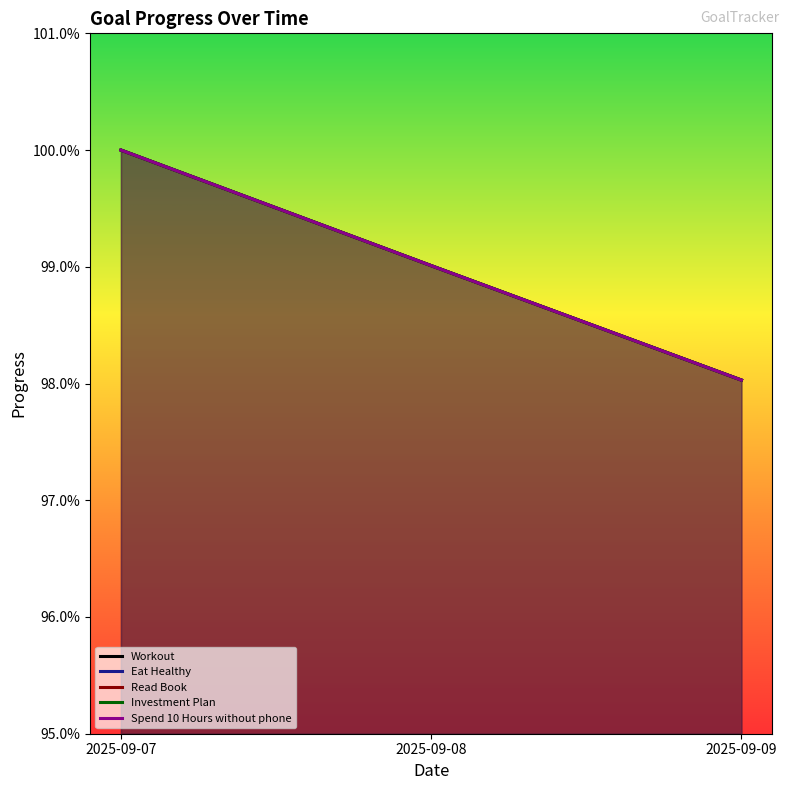

What are all the series names shown in the legend?

Workout, Eat Healthy, Read Book, Investment Plan, Spend 10 Hours without phone